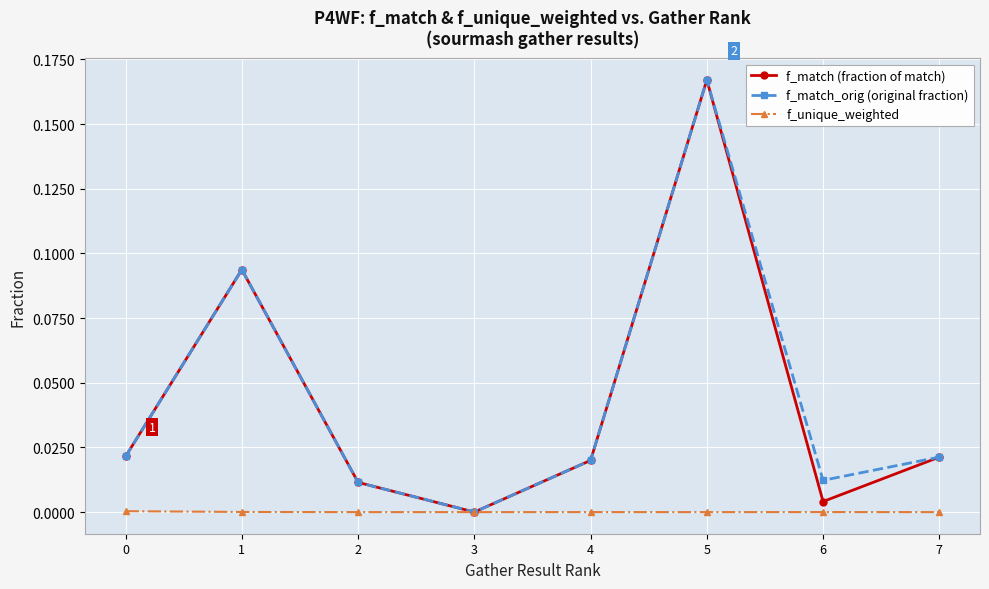

Which category has the highest value across all series?

5